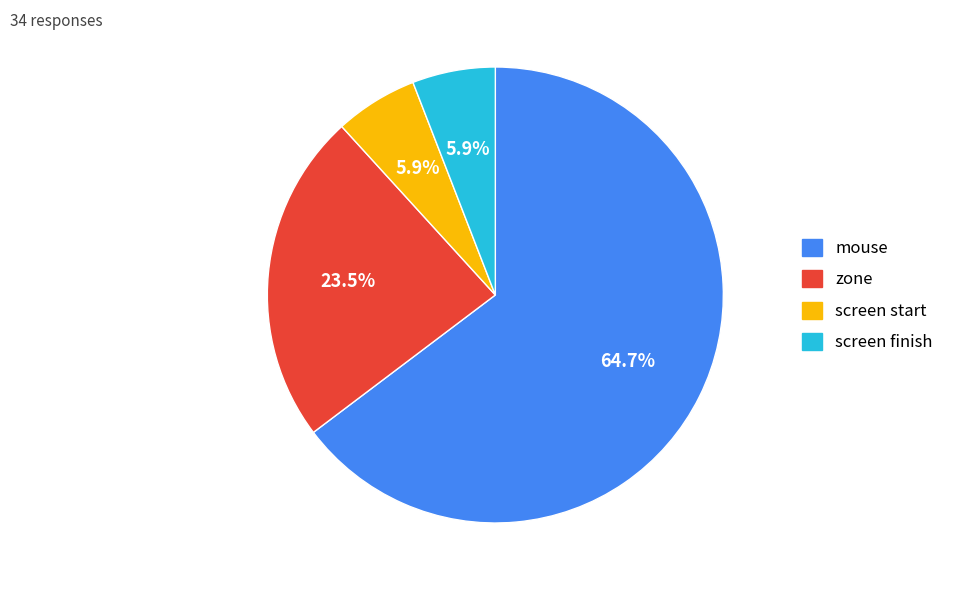

Do screen start and mouse together represent more than half of the pie?

Yes